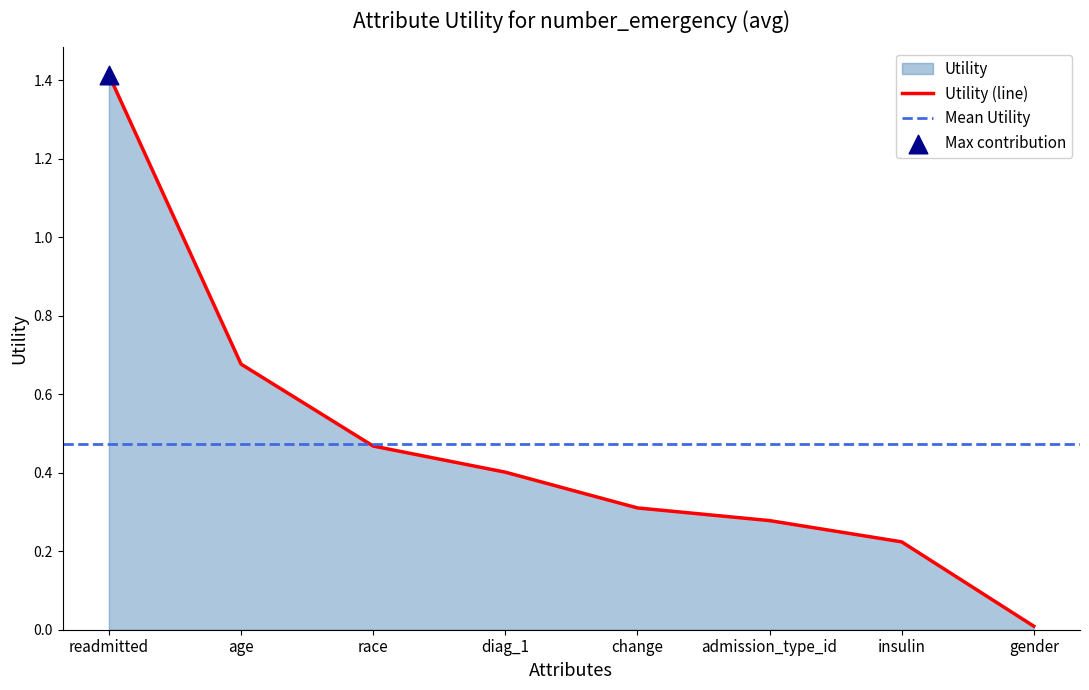

What is the change in value from diag_1 to insulin?

-0.2